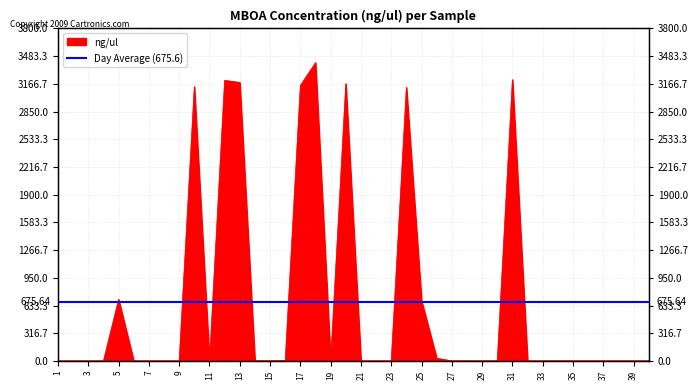

Approximately how many times larger is the value at 28 compared to 14?

0.5